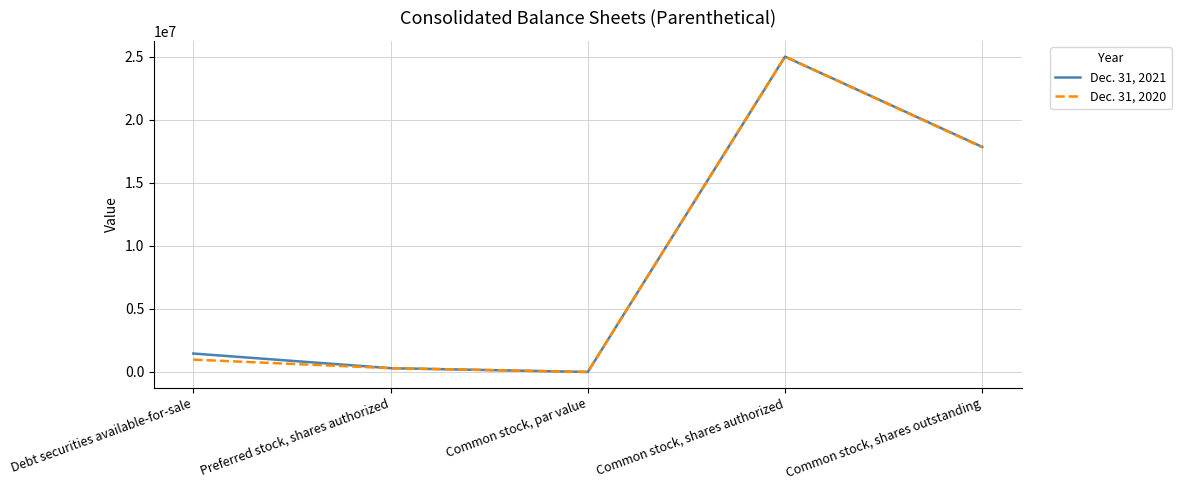

Reading right to left, transcribe all the data shown in this chart.

Dec. 31, 2021: 17843081	25000000	5	300000	1461829
Dec. 31, 2020: 17810401	25000000	5	300000	978774